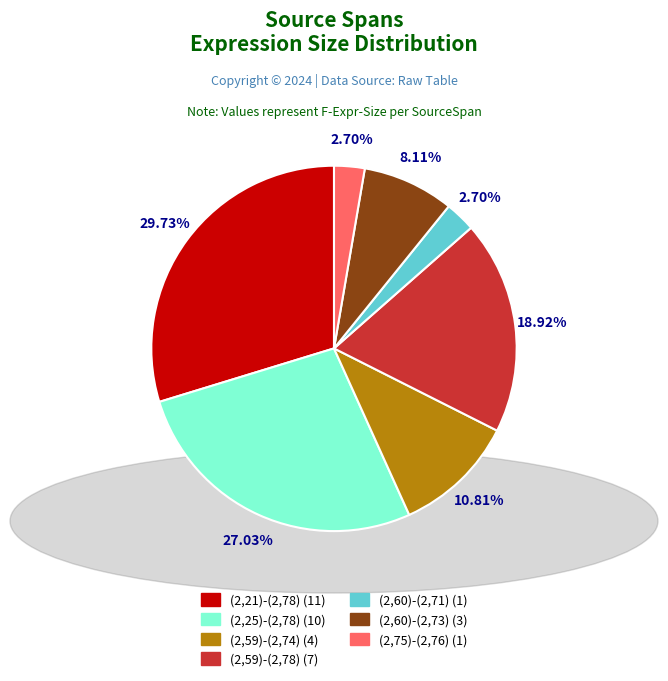

To the nearest percent, what percentage of the pie is (2,60)-(2,71)?

3%